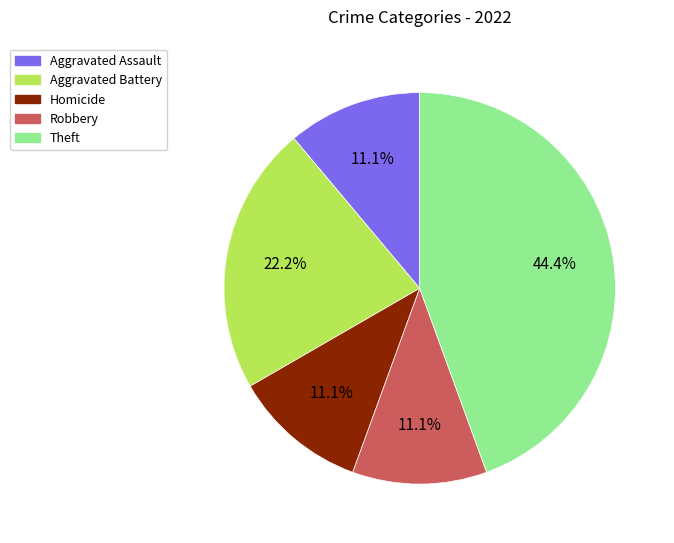

To the nearest percent, what percentage of the pie is Aggravated Battery?

22%